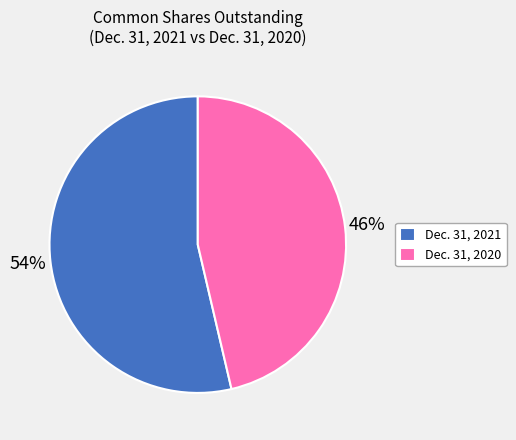

Between Dec. 31, 2020 and Dec. 31, 2021, which is larger?

Dec. 31, 2021